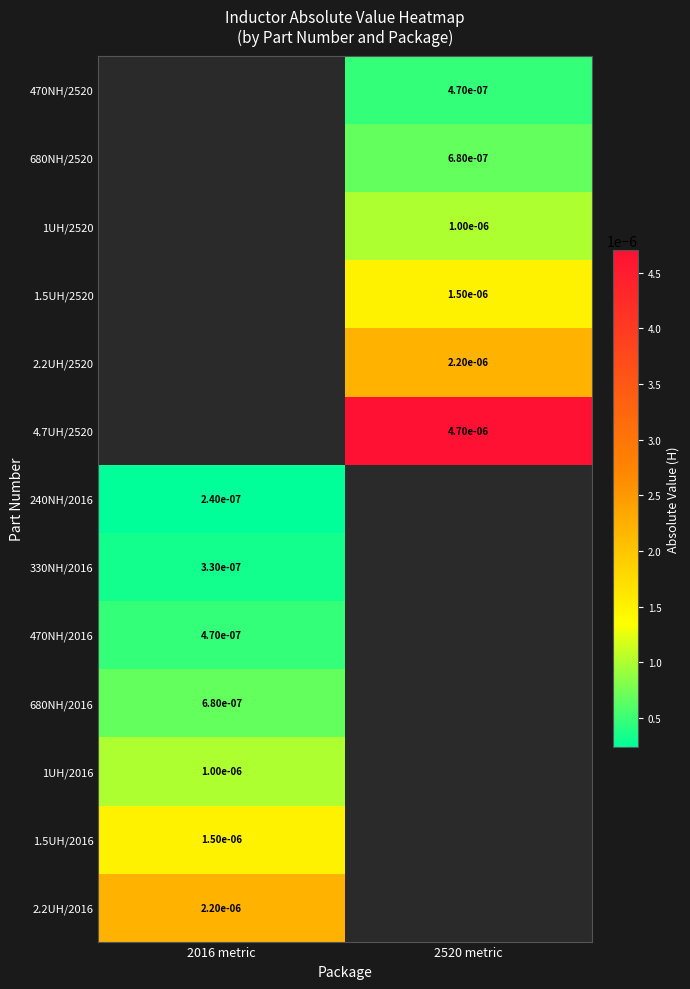

The 240NH/2016 series shows 0.0 at 2016 metric. True or false?

True